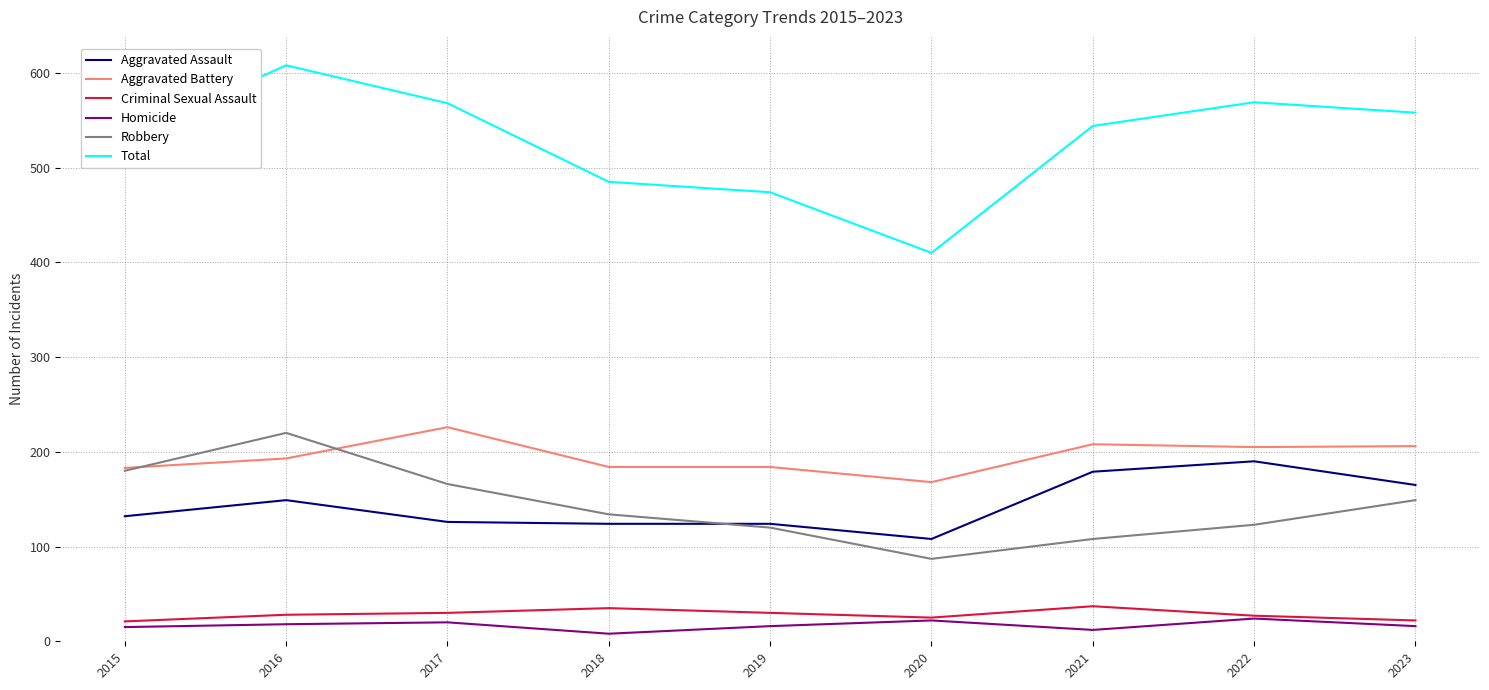

Which series has the largest total across all categories?

Total